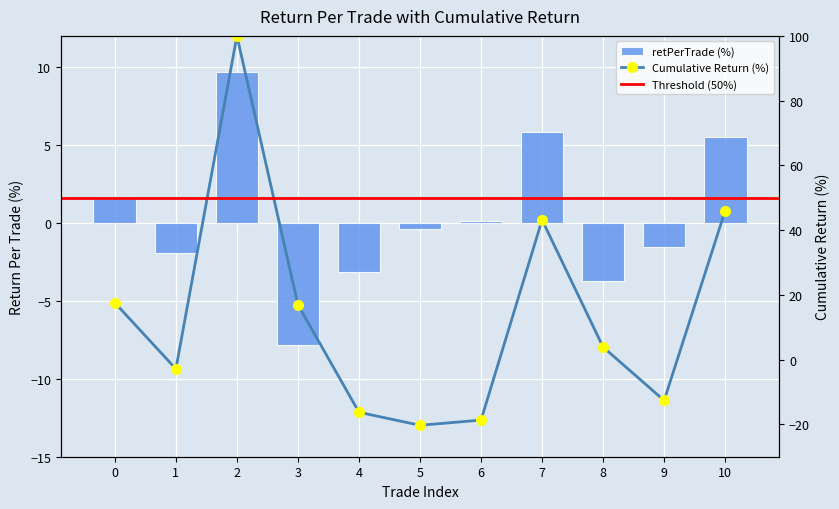

The value at 8 is -6.3. True or false?

False